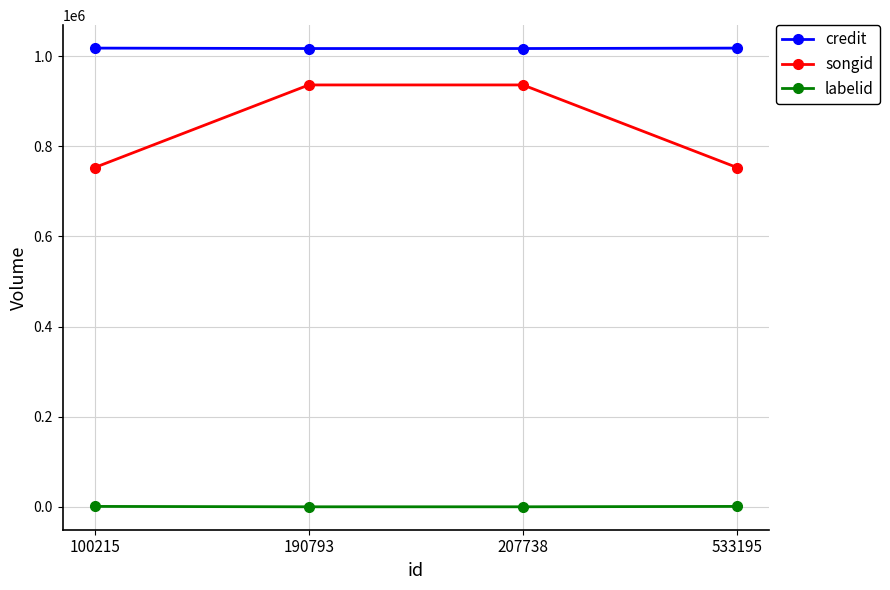

How many lines are shown in the chart?

3